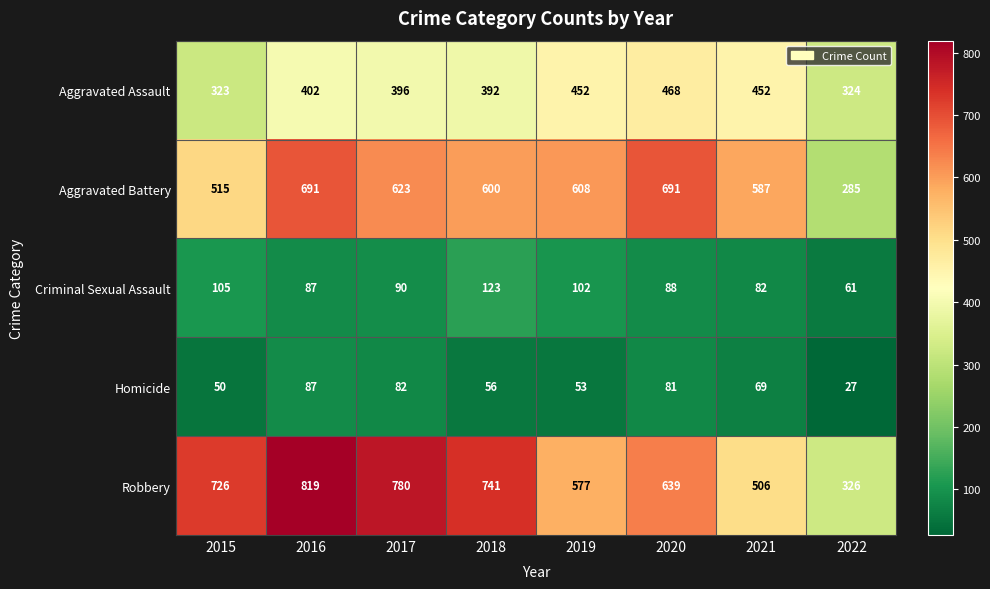

Count the number of data series in this chart.

5